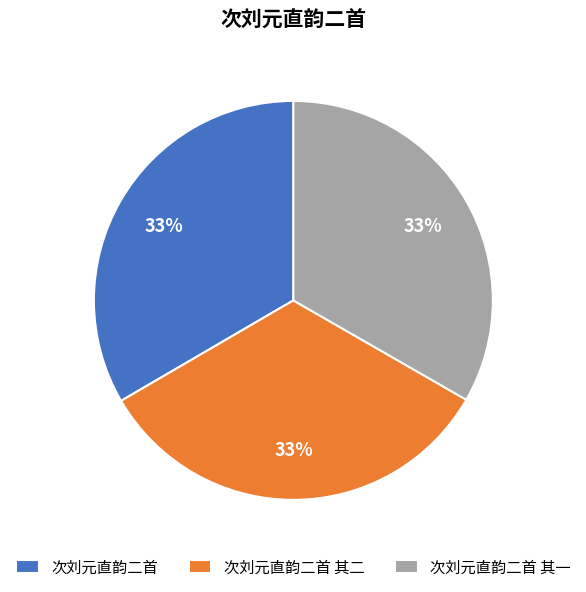

Does any single category account for the majority?

No